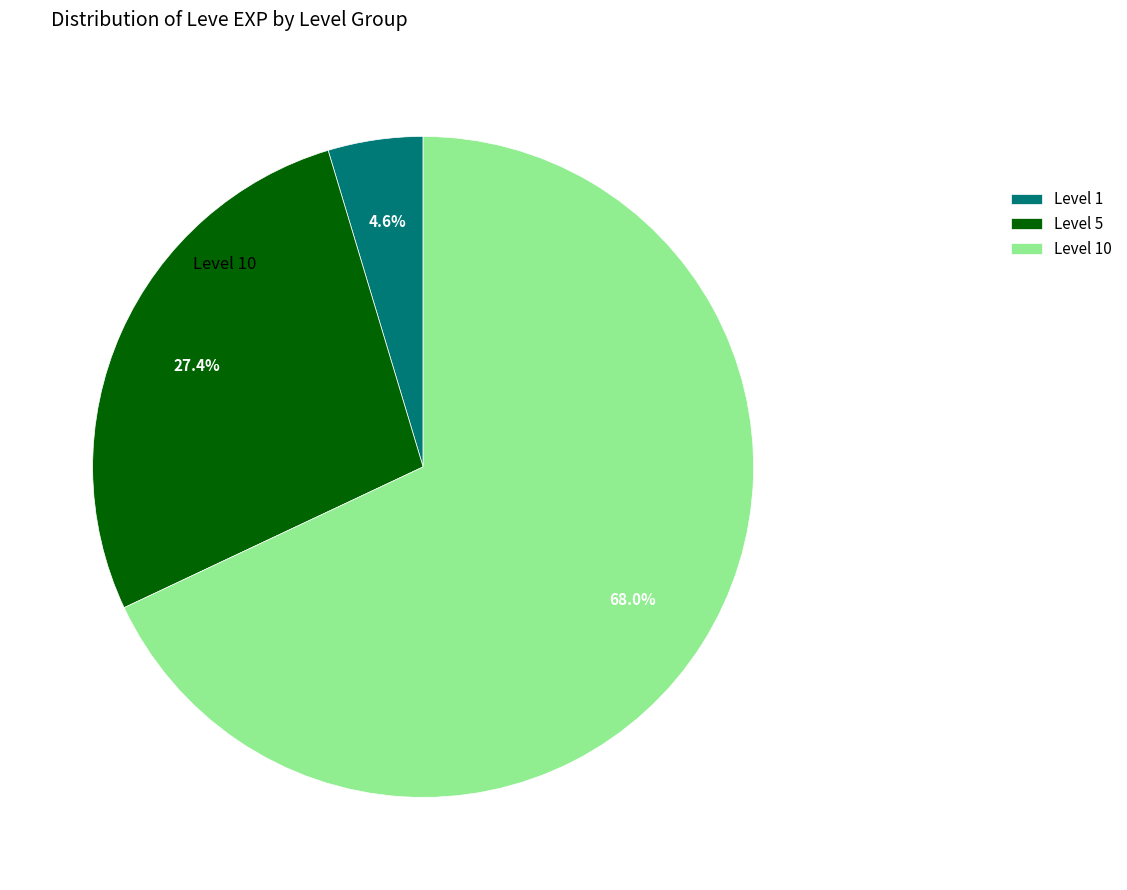

What percentage do Level 5 and Level 1 together represent?

32.0%